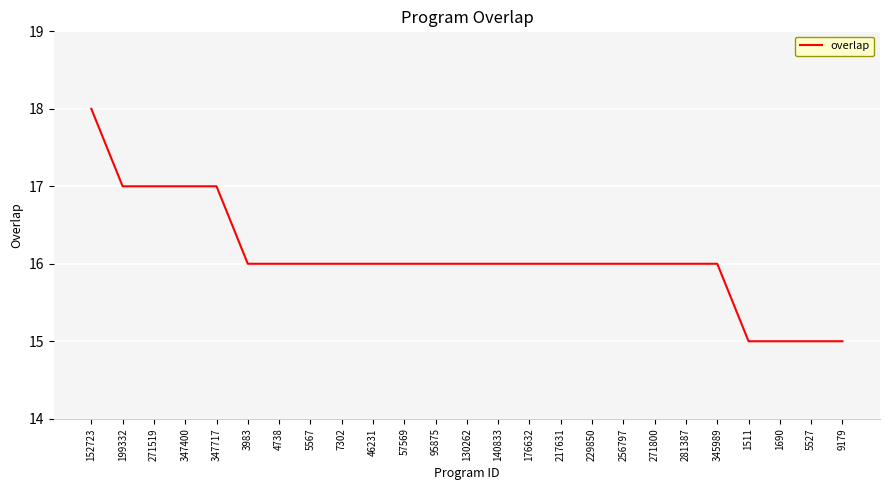

Reading left to right, what are all the values shown in this chart?

152723=18	199332=17	271519=17	347400=17	347717=17	3983=16	4738=16	5567=16	7302=16	46231=16	57569=16	95875=16	130262=16	140833=16	176632=16	217631=16	229850=16	256797=16	271800=16	281387=16	345989=16	1511=15	1690=15	5527=15	9179=15